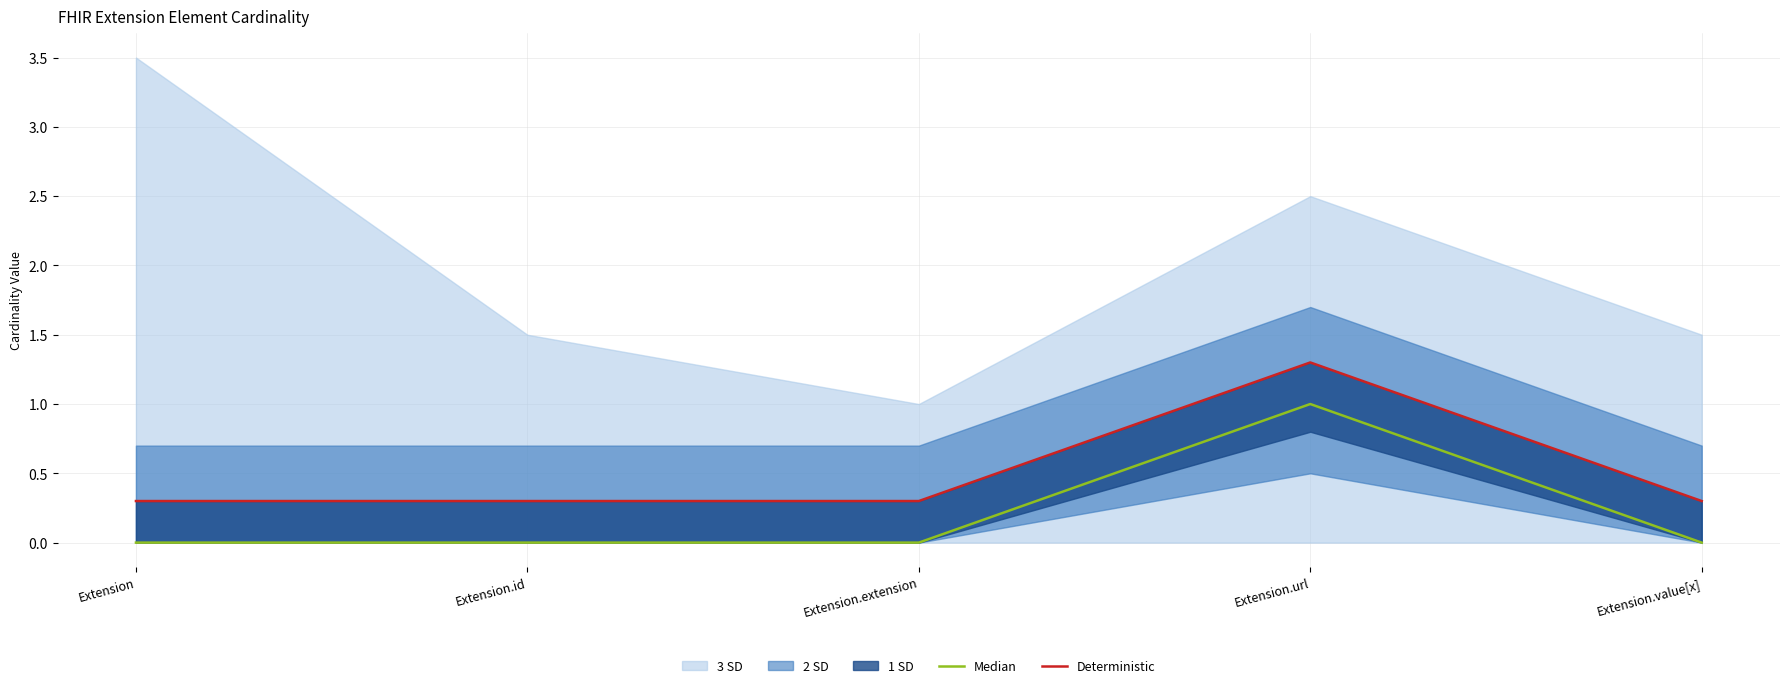

How many lines are shown in the chart?

2